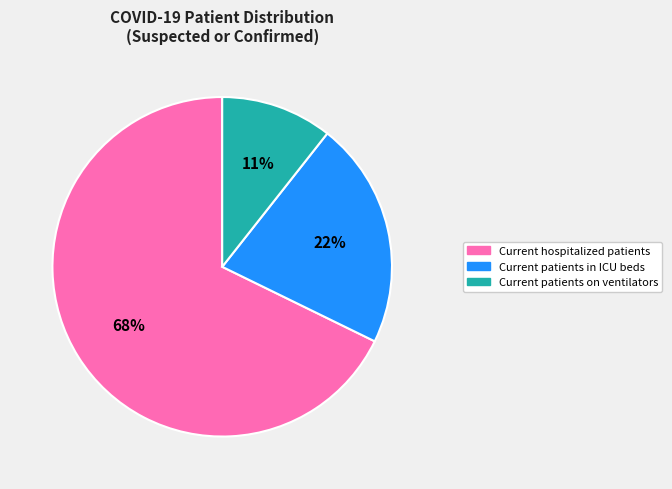

To the nearest percent, what percentage of the pie is Current patients on ventilators?

11%